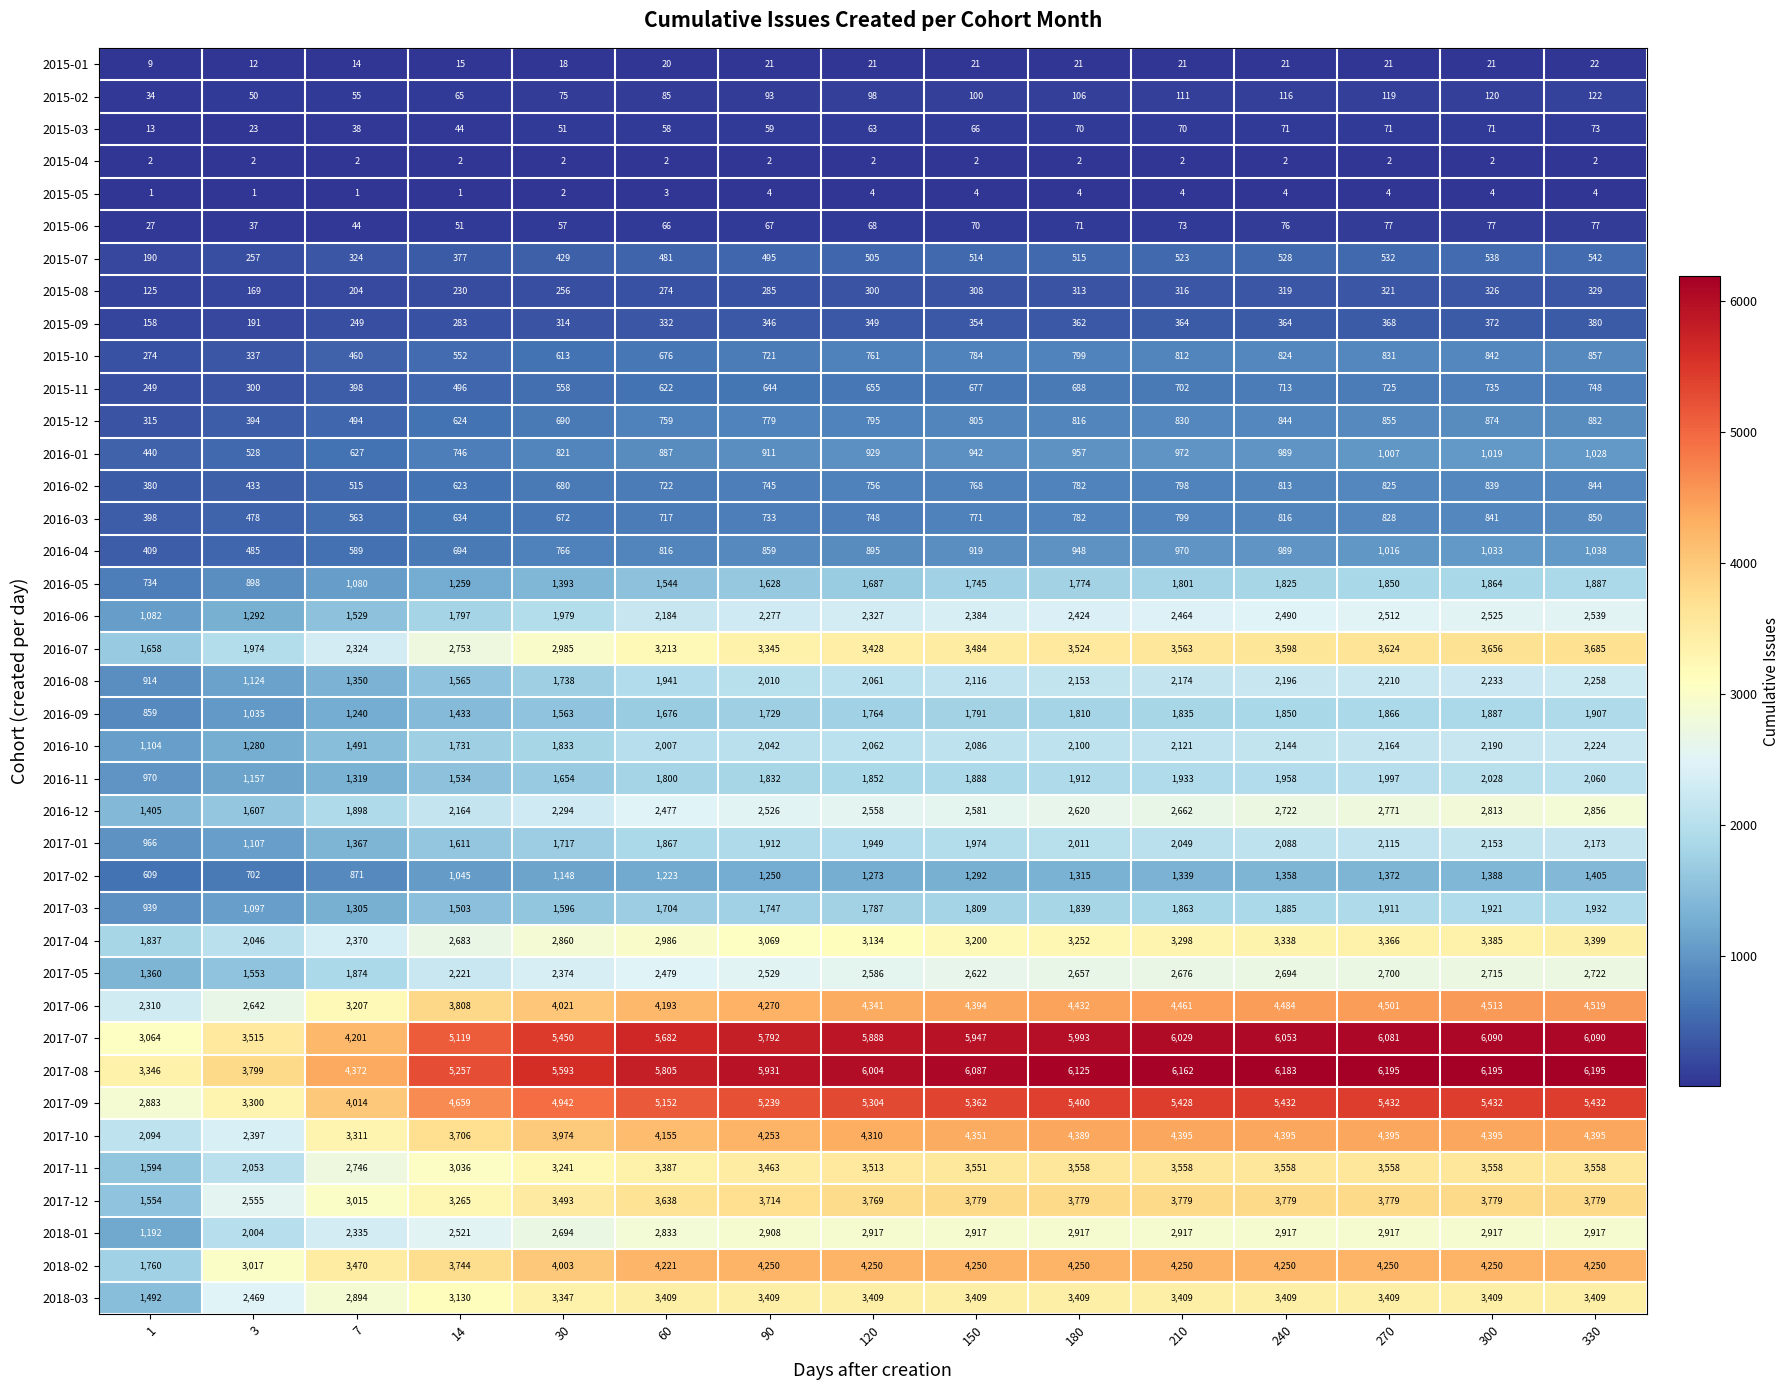

What is the sum of all 2015-10 values?

10143